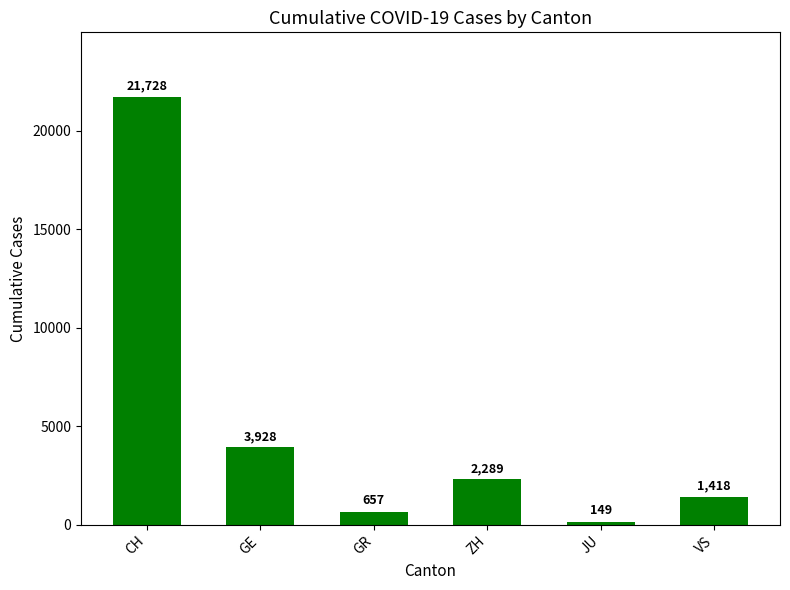

The chart shows a value of 149 at JU. True or false?

True